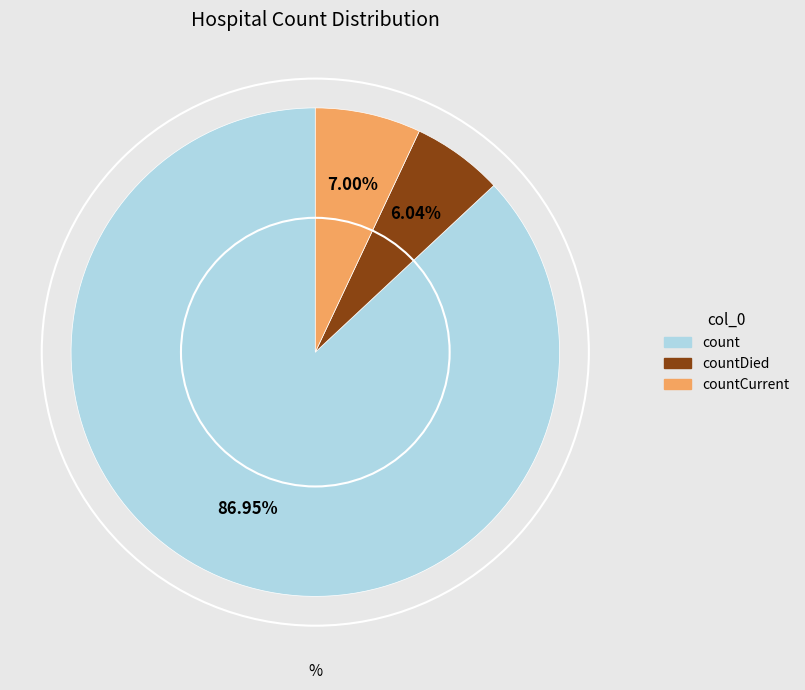

Is there a majority slice in this chart?

Yes